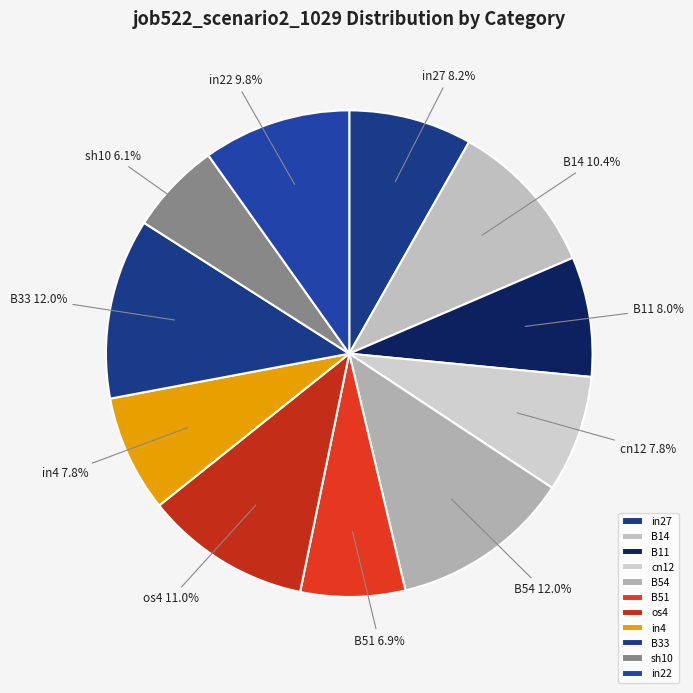

What percentage is the B51 slice, to the nearest percent?

7%